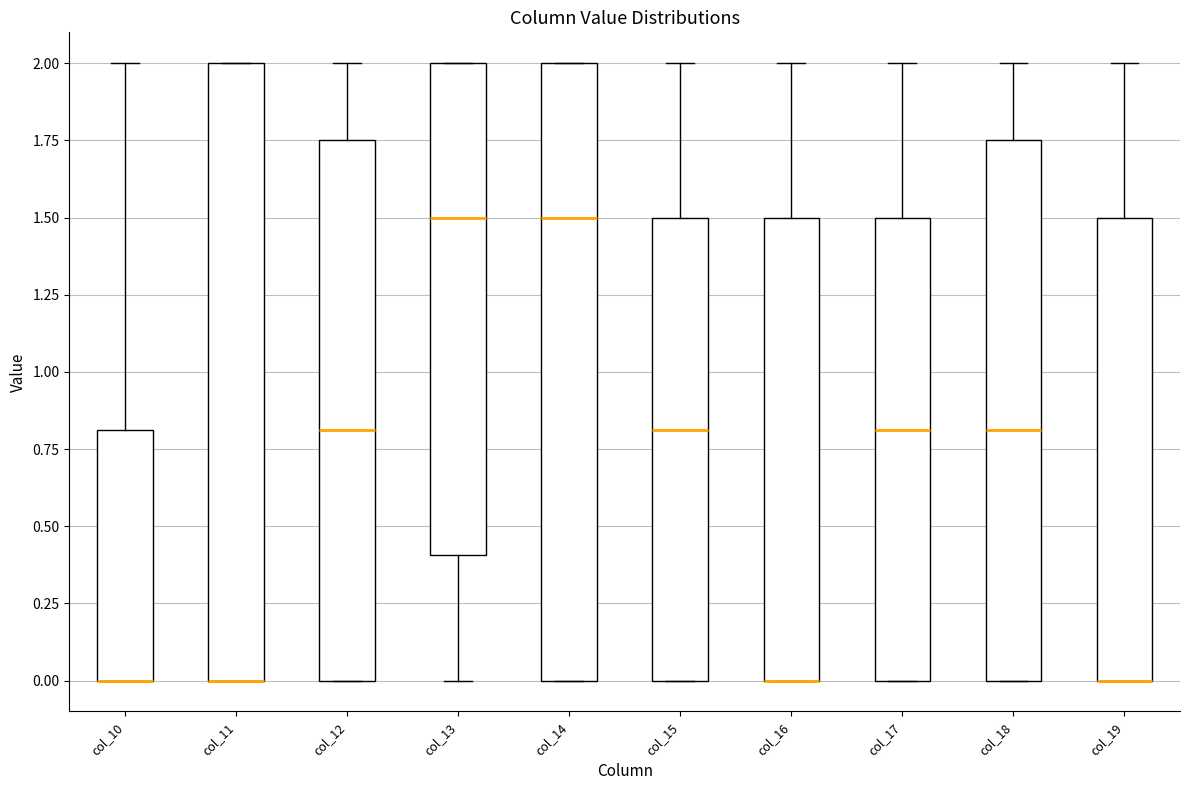

Reading left to right, transcribe this box plot: for each box, give where its median line is, the range the box spans, and where its two whiskers end, as read against the y-axis. The values are not printed on the chart, so give them approximately, as read against the axis.

col_10: median 0.00 (drawn on the box's lower edge), box 0.00 to 0.80, whiskers 0.00 to 2.00
col_11: median 0.00 (drawn on the box's lower edge), box 0.00 to 2.00, whiskers 0.00 to 2.00
col_12: median 0.80, box 0.00 to 1.75, whiskers 0.00 to 2.00
col_13: median 1.50, box 0.40 to 2.00, whiskers 0.00 to 2.00
col_14: median 1.50, box 0.00 to 2.00, whiskers 0.00 to 2.00
col_15: median 0.80, box 0.00 to 1.50, whiskers 0.00 to 2.00
col_16: median 0.00 (drawn on the box's lower edge), box 0.00 to 1.50, whiskers 0.00 to 2.00
col_17: median 0.80, box 0.00 to 1.50, whiskers 0.00 to 2.00
col_18: median 0.80, box 0.00 to 1.75, whiskers 0.00 to 2.00
col_19: median 0.00 (drawn on the box's lower edge), box 0.00 to 1.50, whiskers 0.00 to 2.00